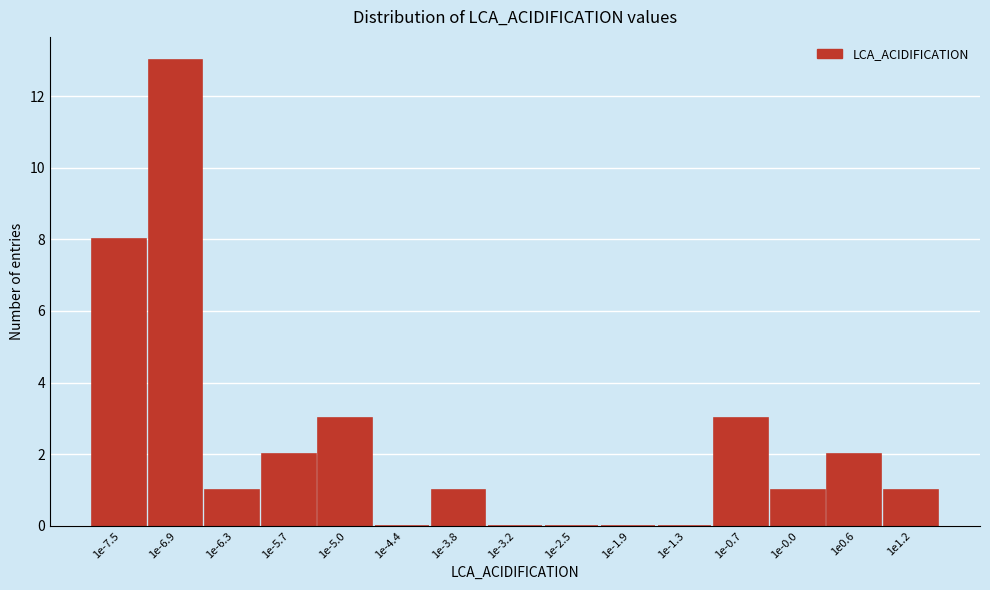

Reading left to right, what are all the values shown in this chart?

1e-7.5=8	1e-6.9=13	1e-6.3=1	1e-5.7=2	1e-5.0=3	1e-4.4=0	1e-3.8=1	1e-3.2=0	1e-2.5=0	1e-1.9=0	1e-1.3=0	1e-0.7=3	1e-0.0=1	1e0.6=2	1e1.2=1